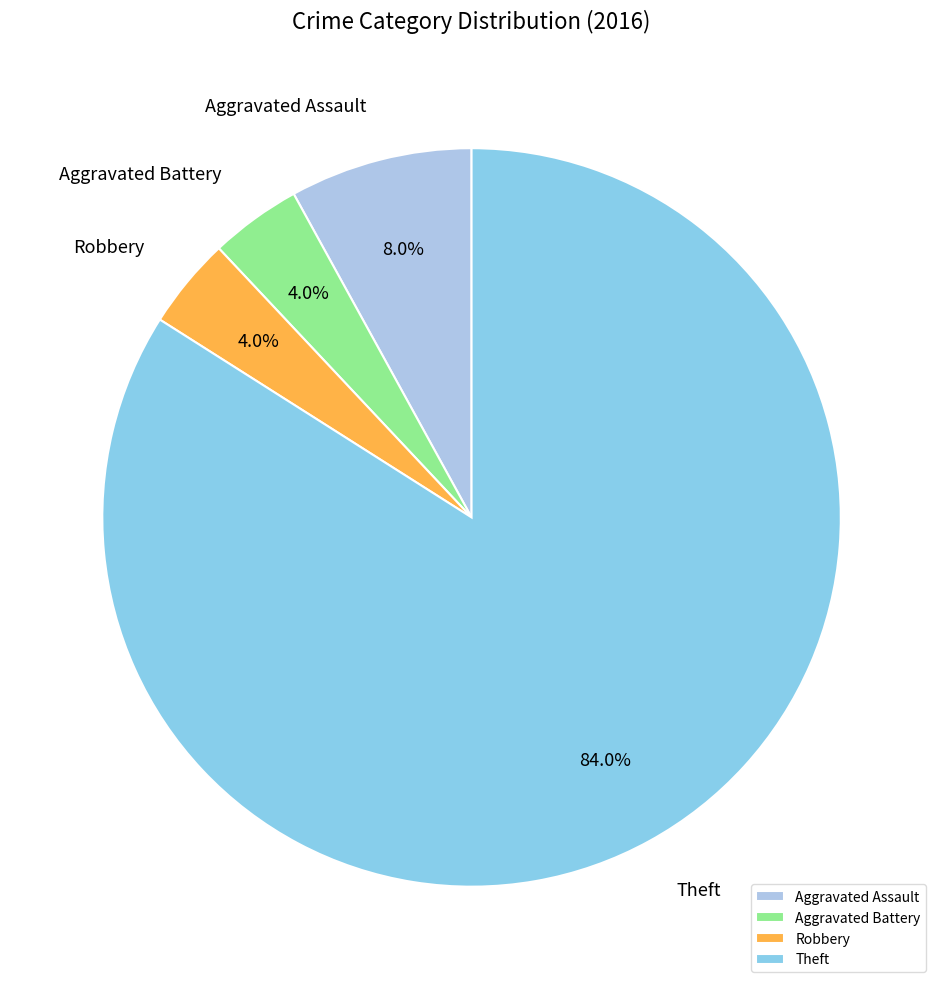

Is Robbery the majority of the pie?

No